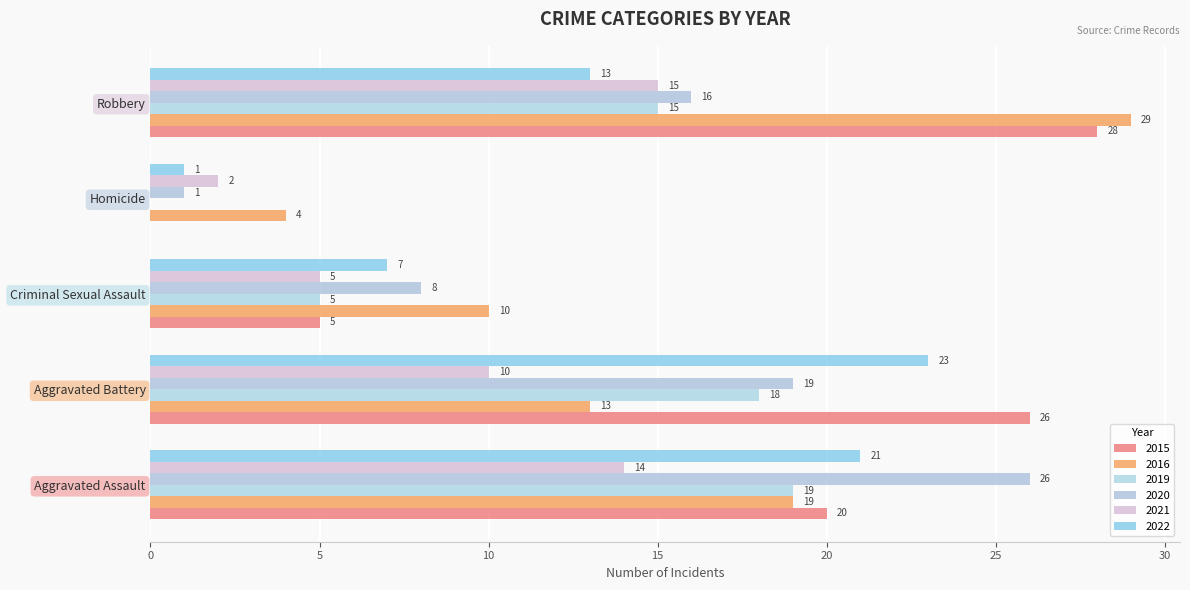

Is it true that 2020 equals 8 at Criminal Sexual Assault?

True